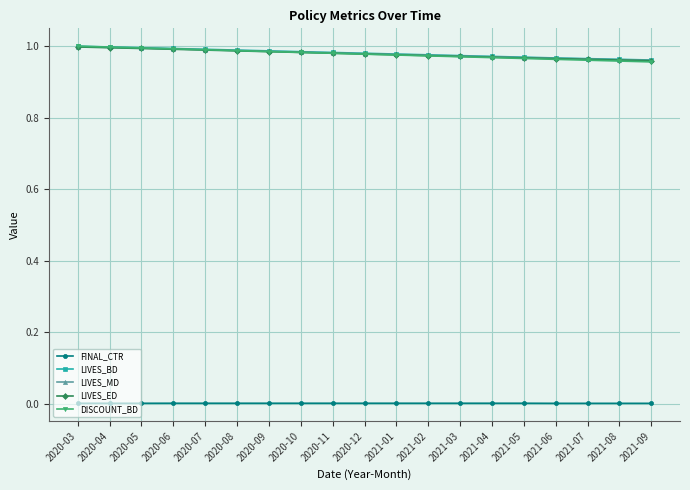

What is the total value across all series at 2020-08?

4.0